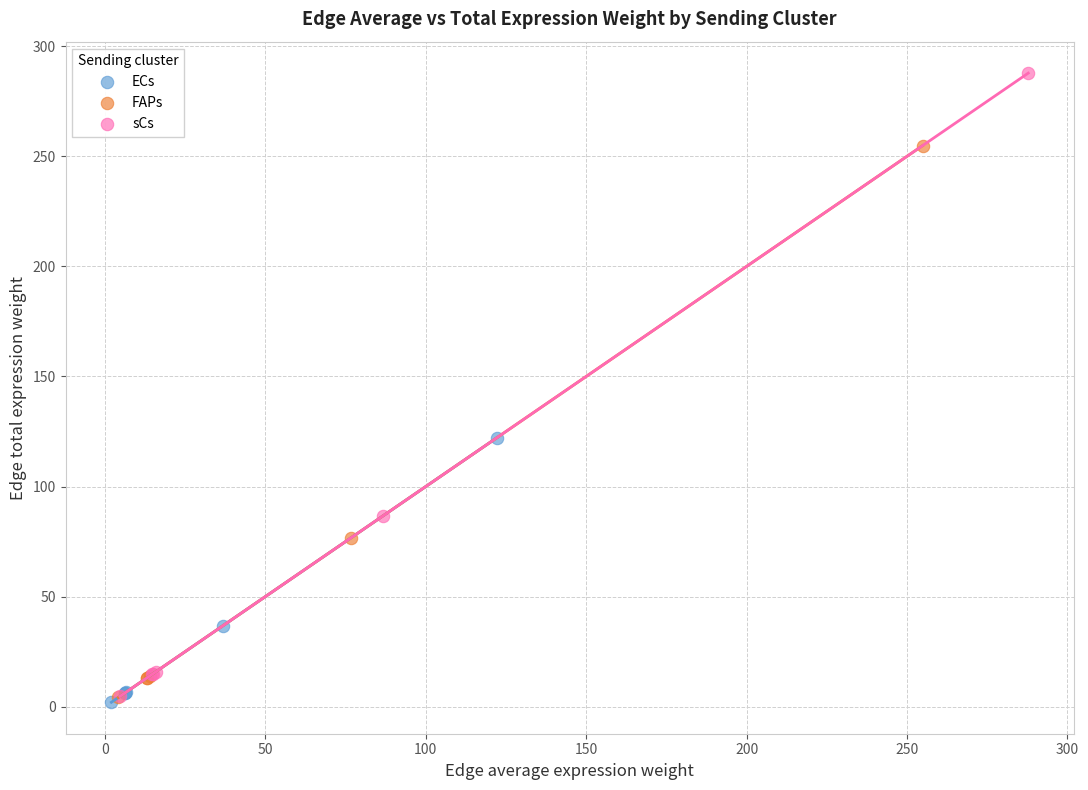

Which series has the largest Y range (max minus min)?

sCs